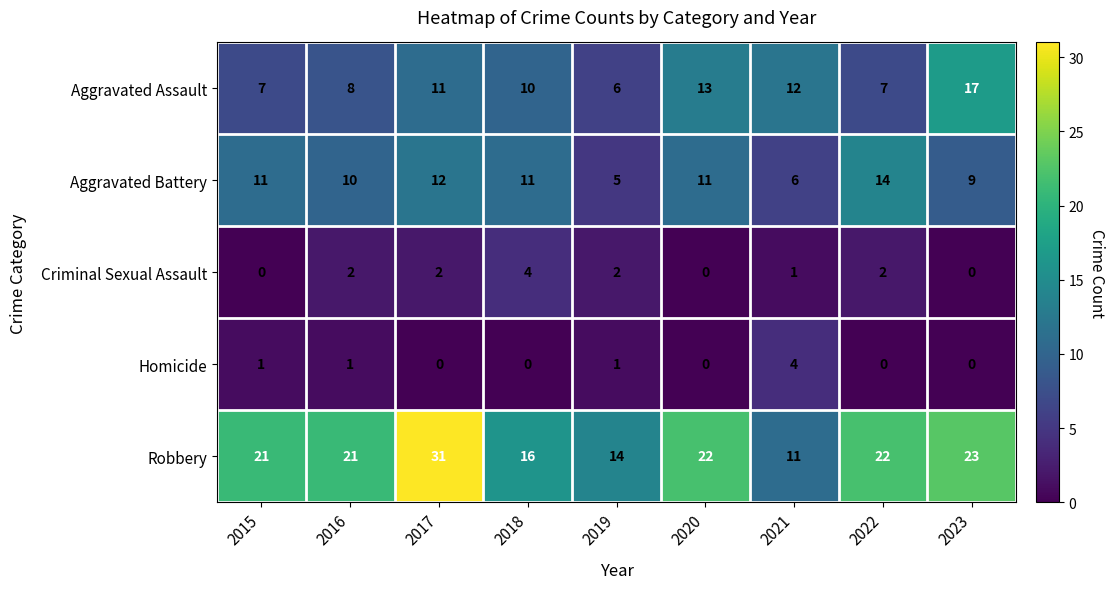

What is the sum of the Aggravated Battery values at 2018 and 2022?

25